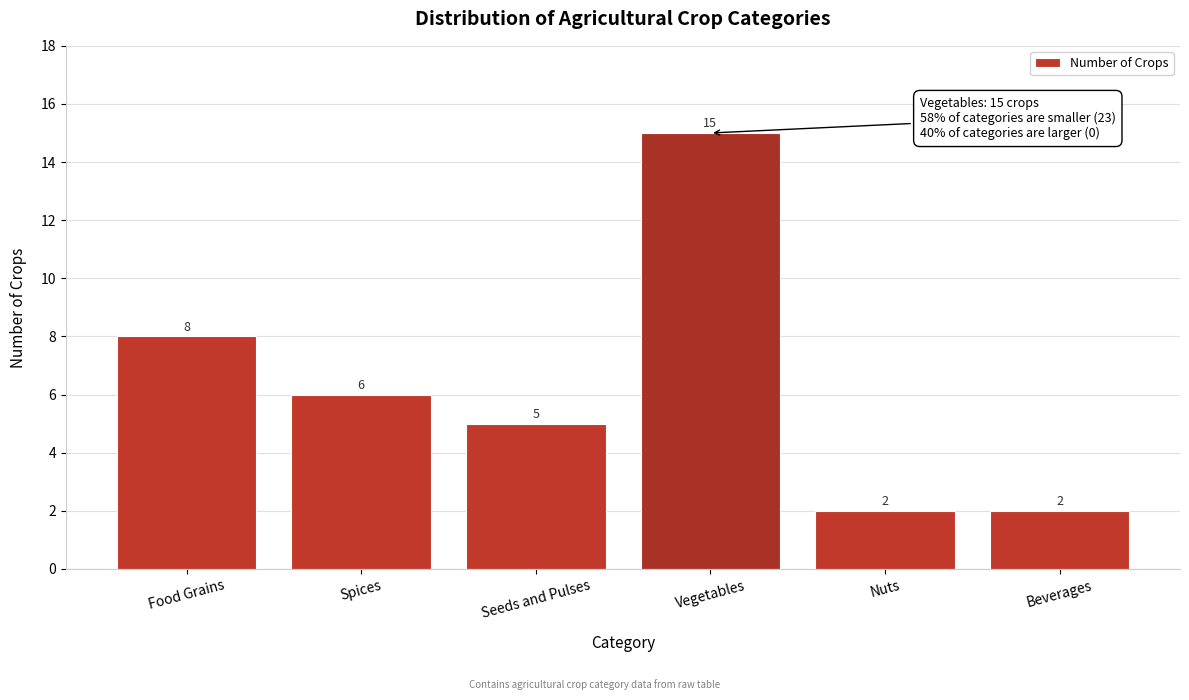

Reading right to left, extract all data points from this chart.

Beverages=2	Nuts=2	Vegetables=15	Seeds and Pulses=5	Spices=6	Food Grains=8